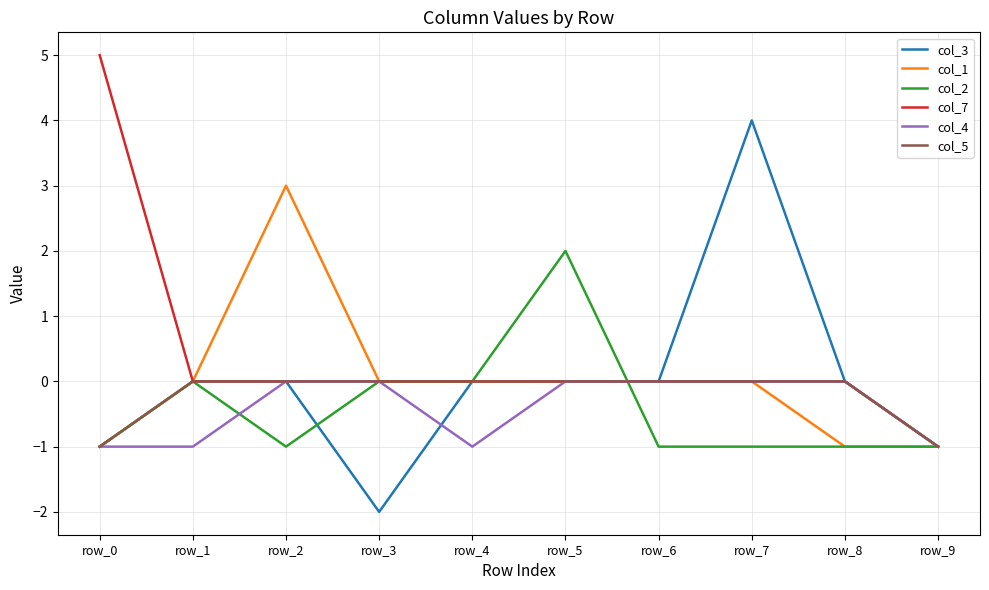

What is the difference between the second highest and second lowest values in the col_1 series?

1